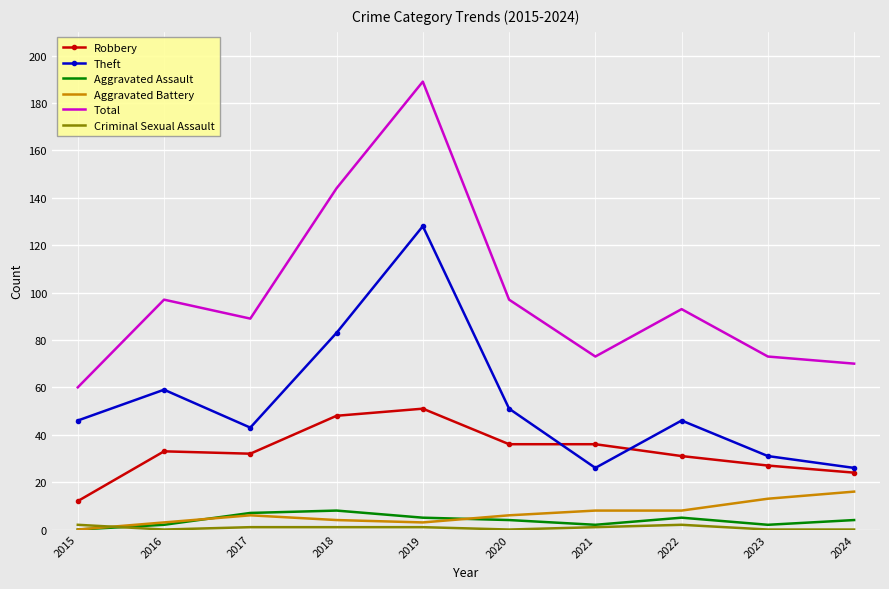

Which series changed the most between 2016 and 2018?

Total